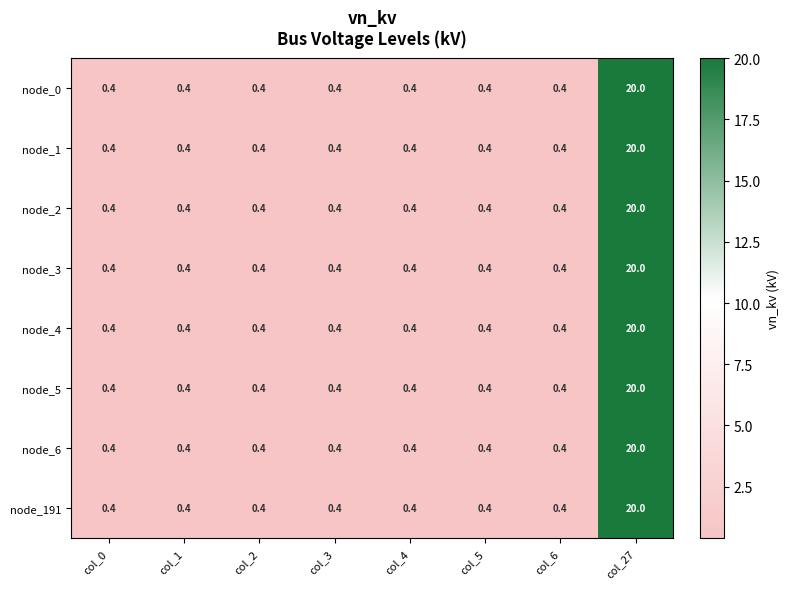

The node_6 series shows 0.4 at col_1. True or false?

True